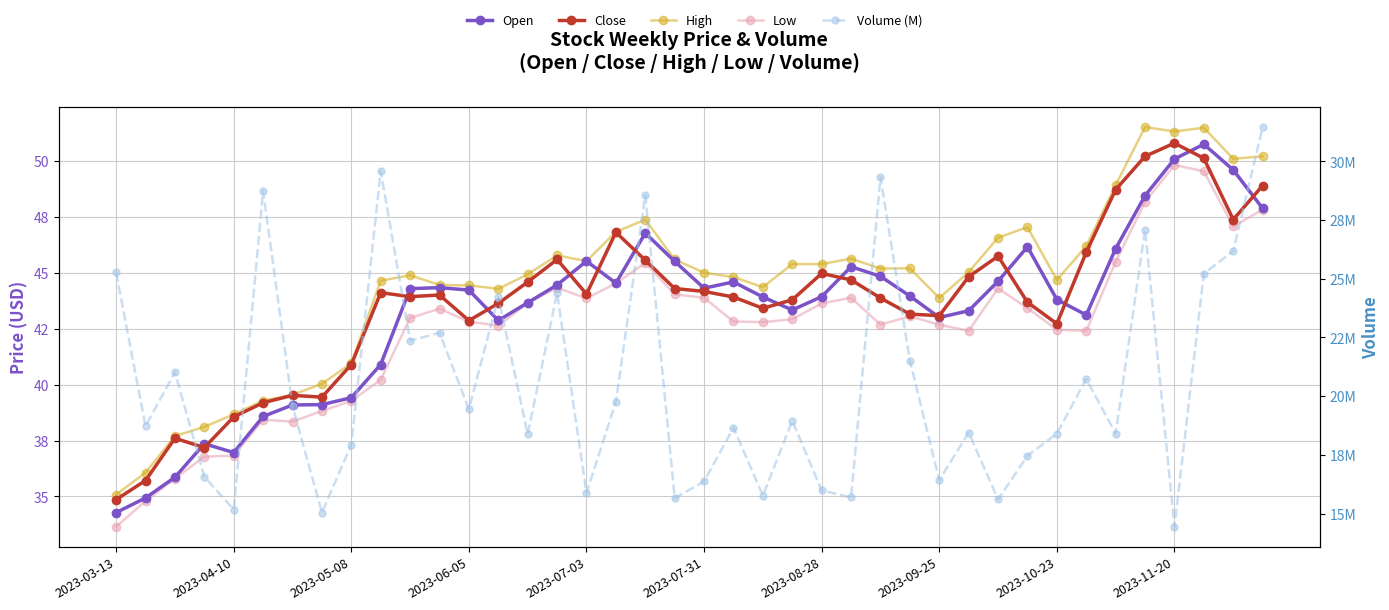

True or false: Low and High cross at least once.

False